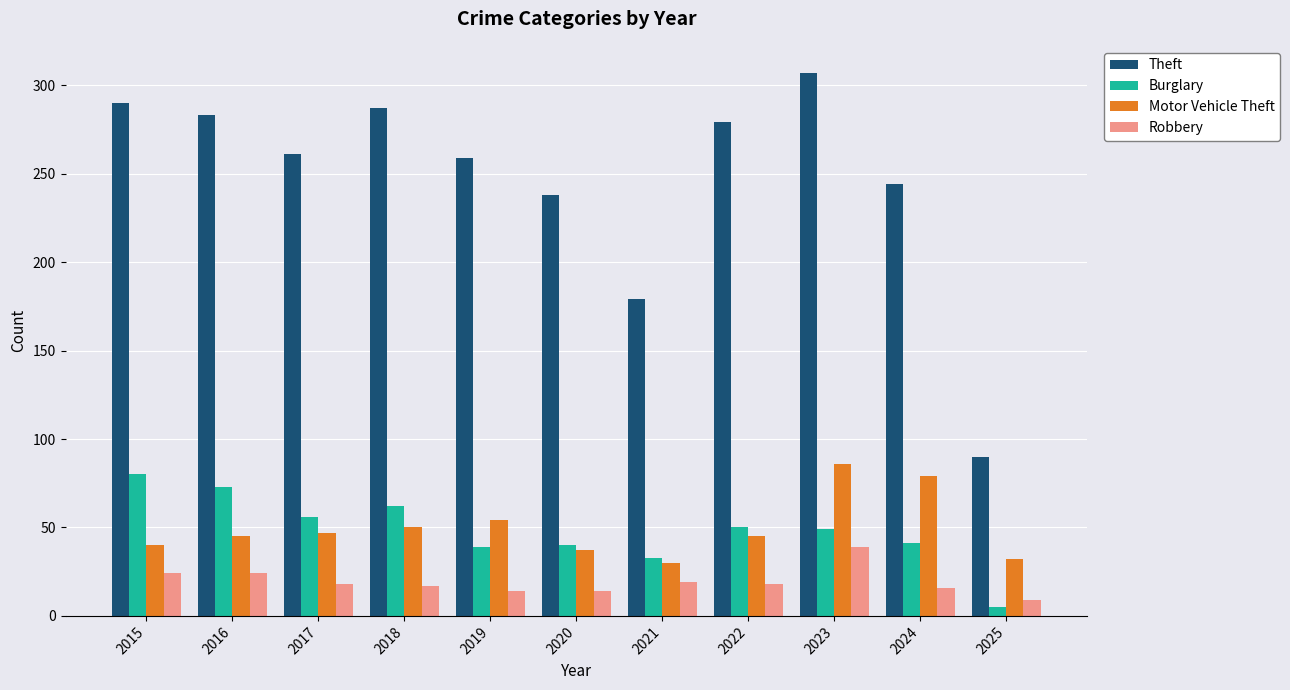

What is the difference between the maximum and second lowest values in the Robbery series?

25